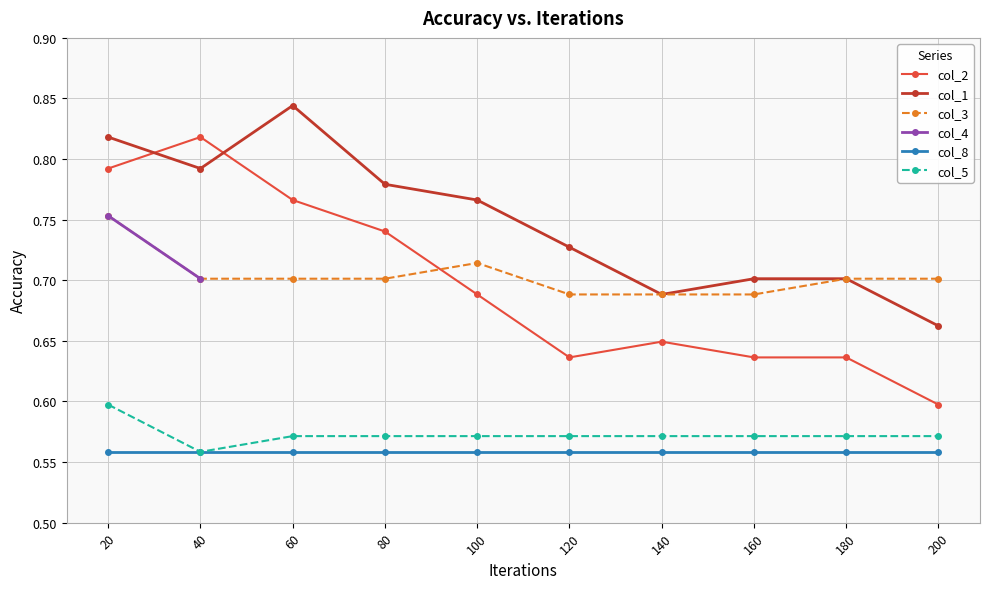

What is the maximum value shown in the chart?

0.8